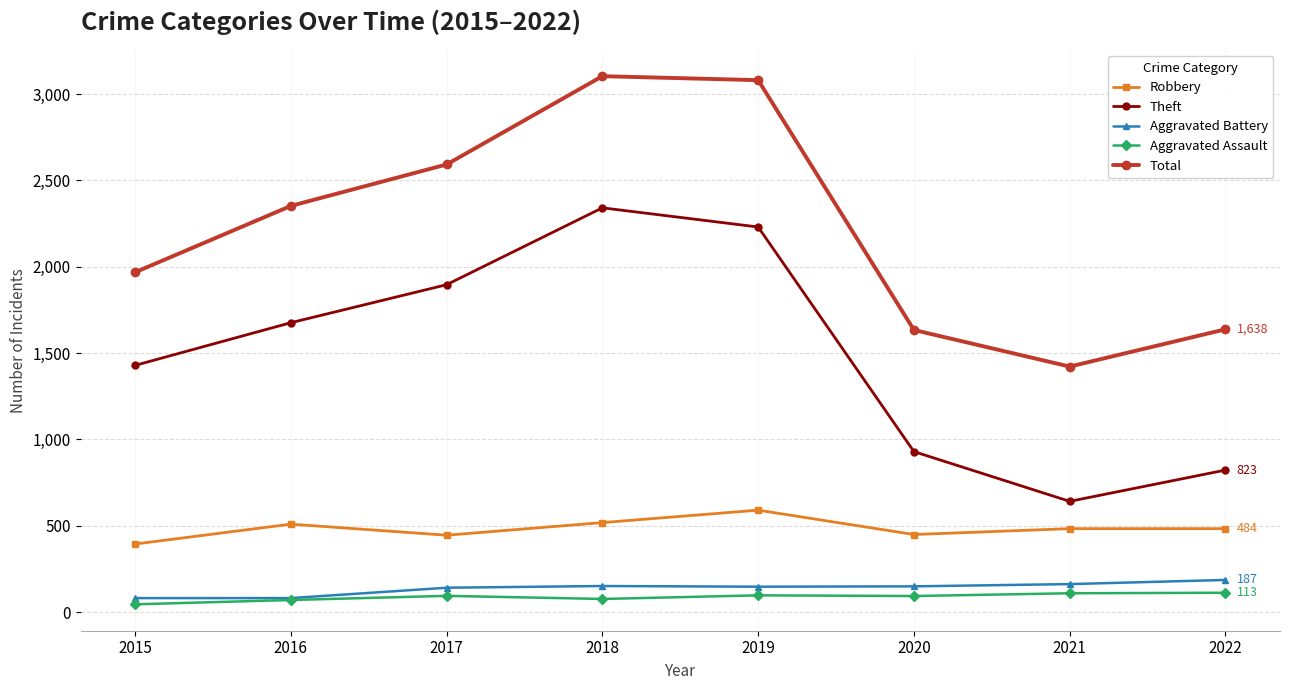

The value of Aggravated Assault at 2021 is 110. True or false?

True